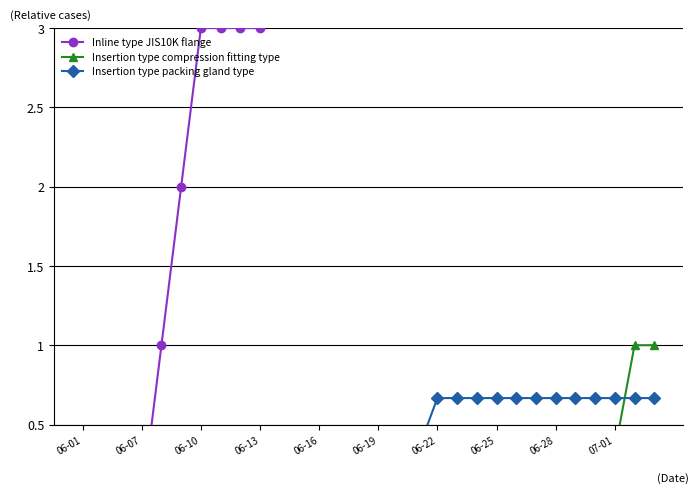

Which series has the largest range (max minus min)?

Inline type JIS10K flange